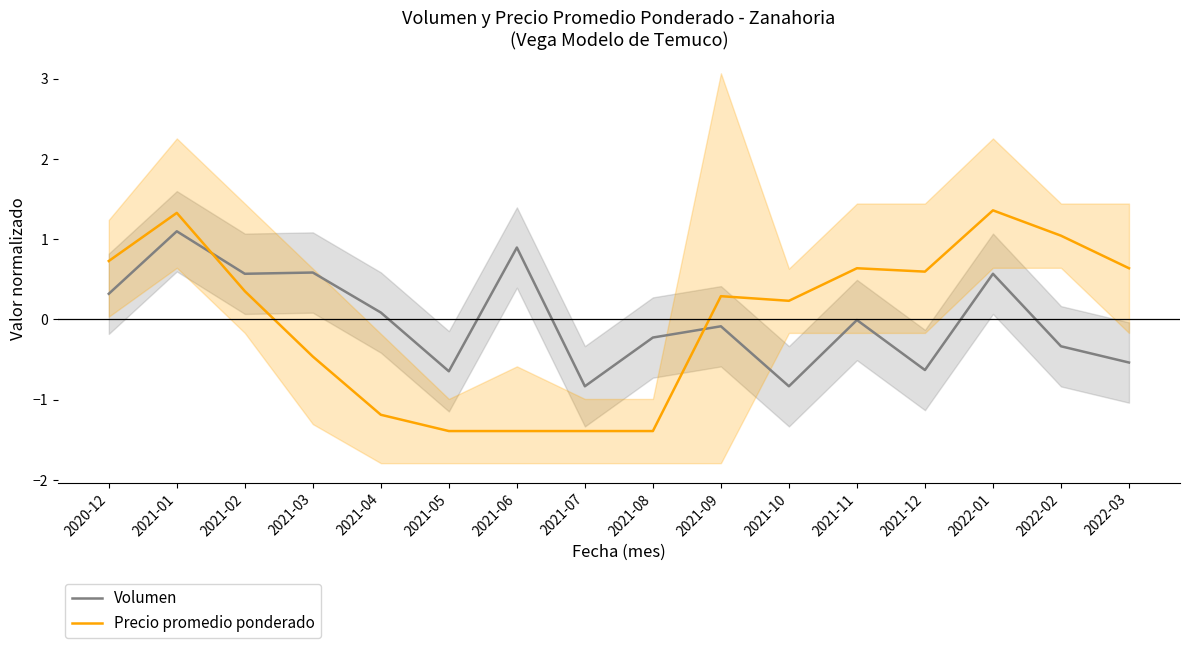

Which series changed the most between 2020-12 and 2021-03?

Precio promedio ponderado